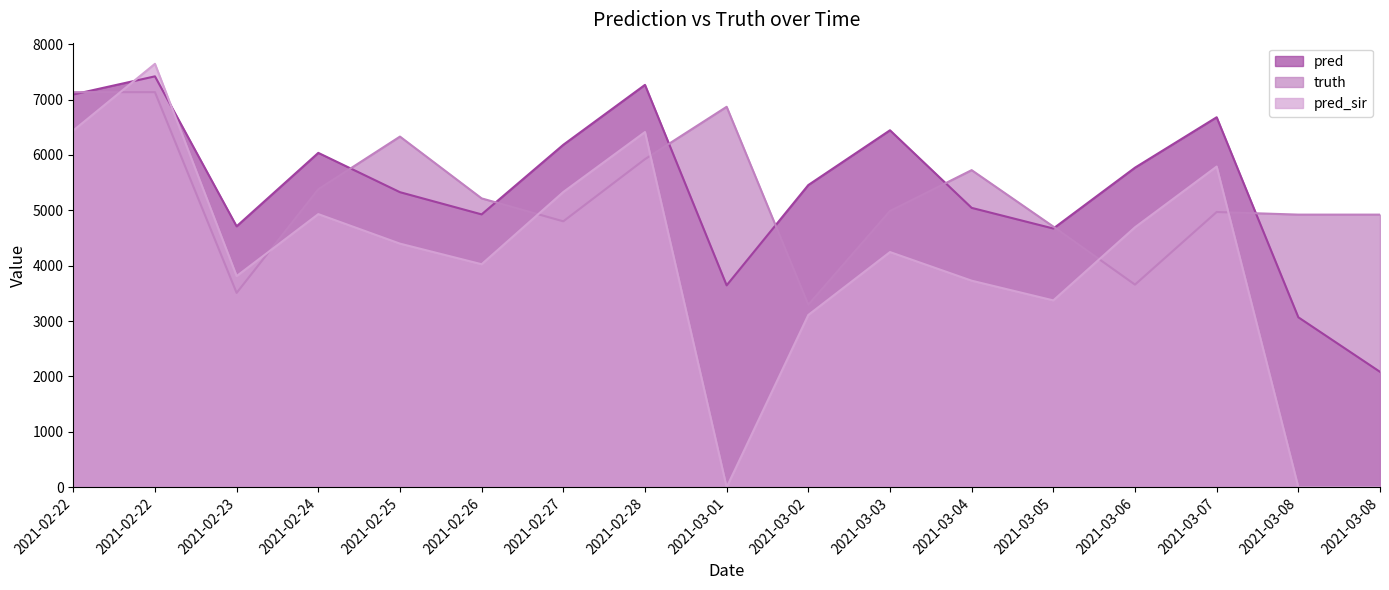

What is the approximate value of pred at 2021-03-03?

6446.0